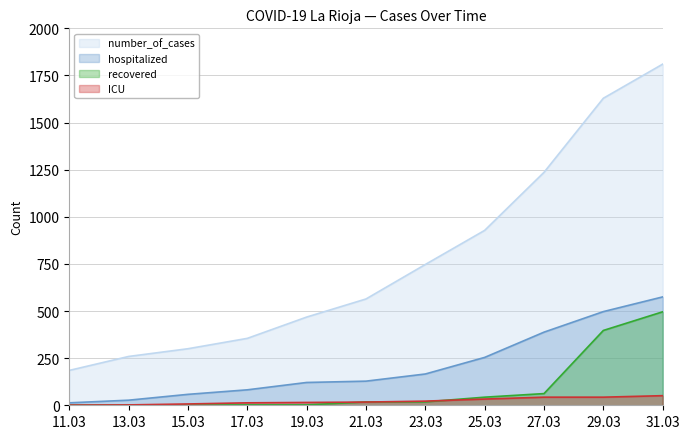

True or false: ICU and hospitalized cross at least once.

False